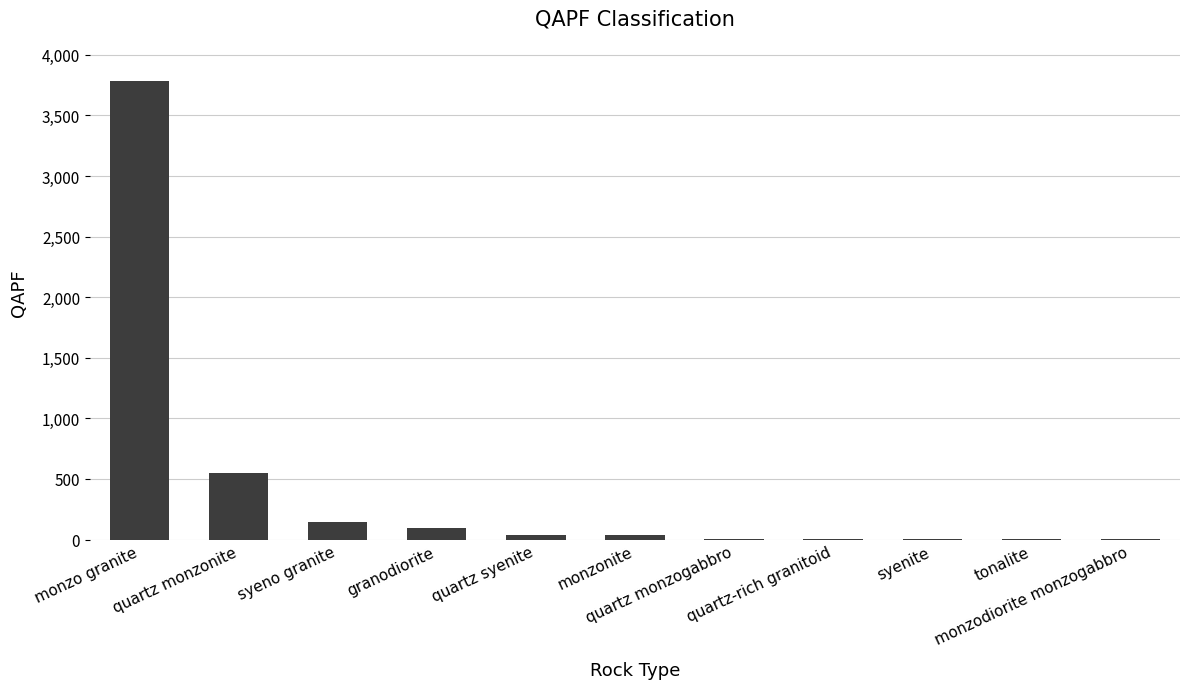

What is the maximum value shown in the chart?

3783